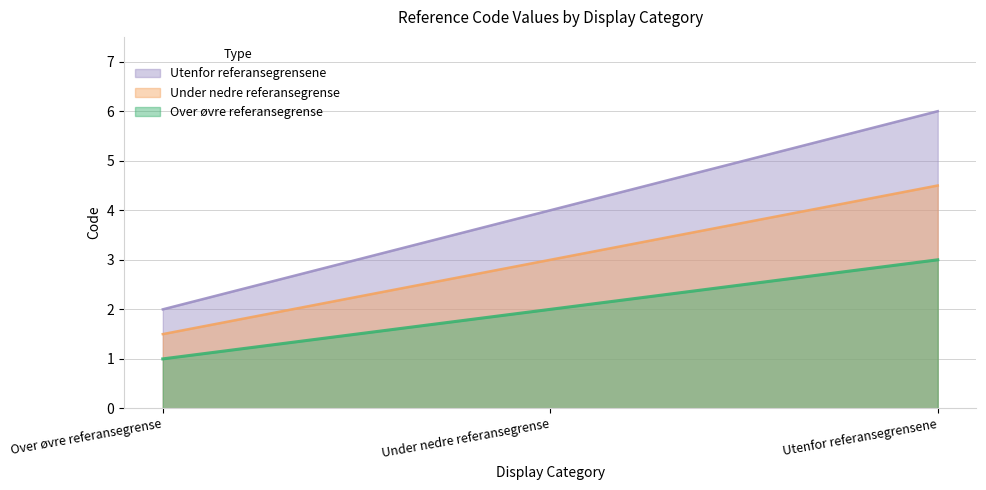

The value of Over øvre referansegrense at Over øvre referansegrense is 1.6. True or false?

False